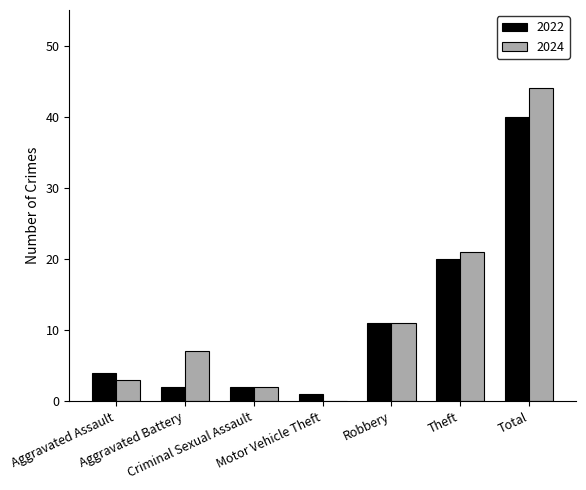

What is the sum of all 2024 values?

88